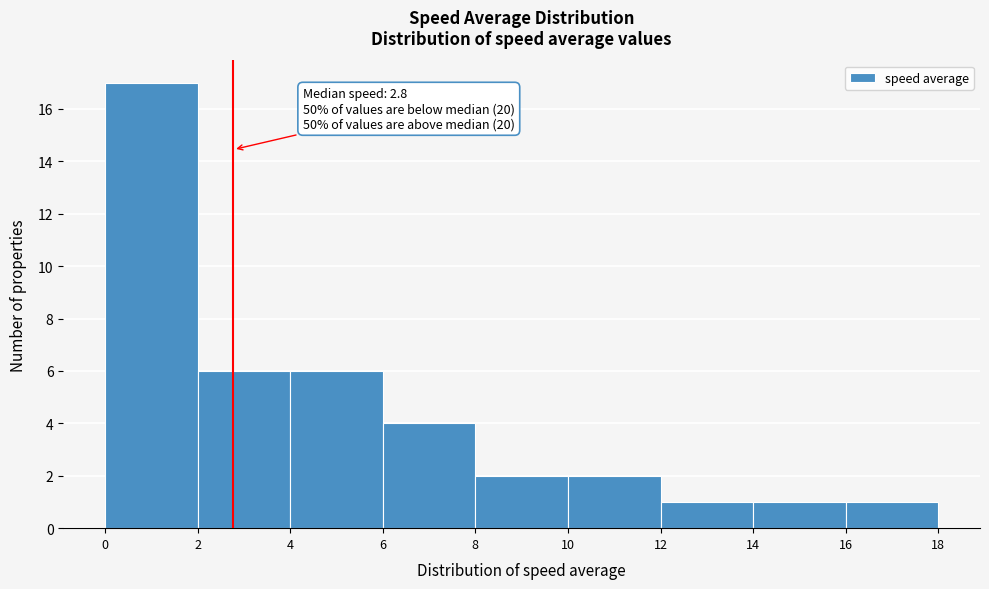

Which range on the x-axis has the tallest bar?

0 to 2